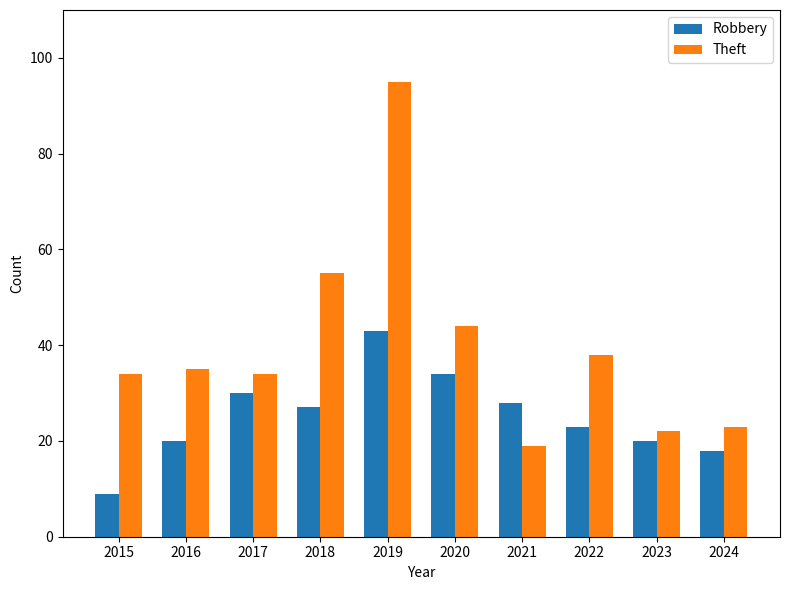

What is the spread (max minus min) of values at 2016?

15